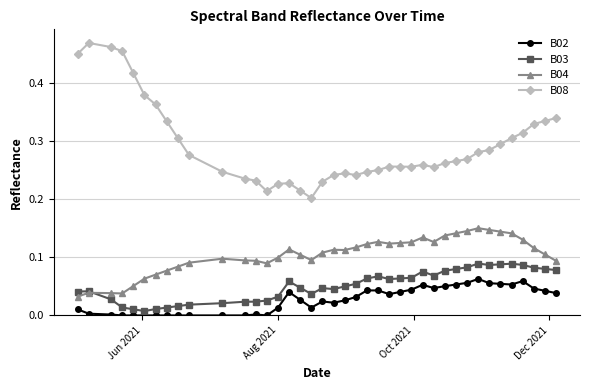

Which series has the largest total across all categories?

B08